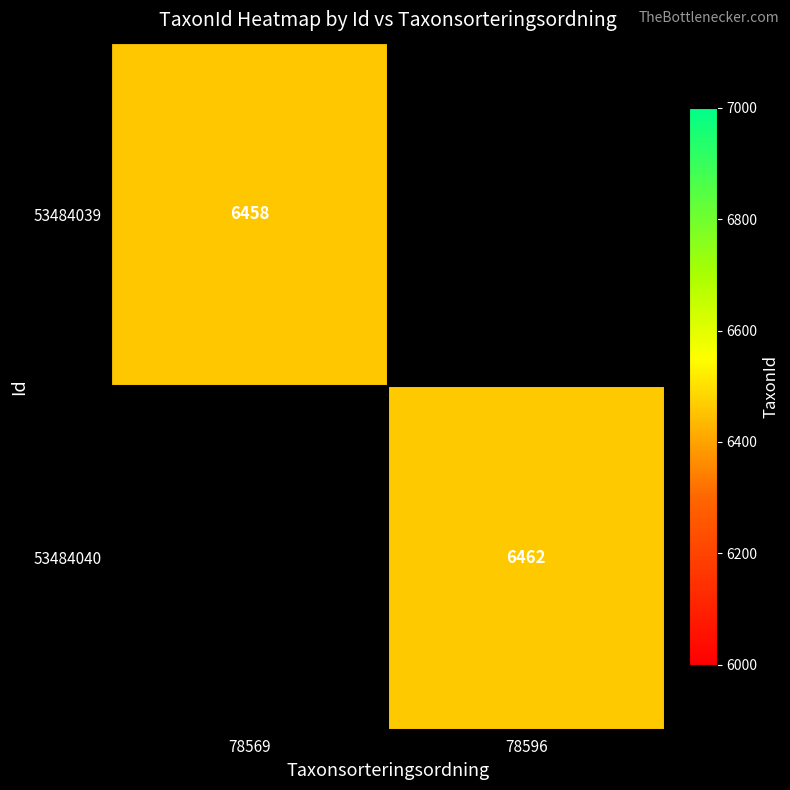

True or false: 53484039 has a value of 6458 at 78569.

True